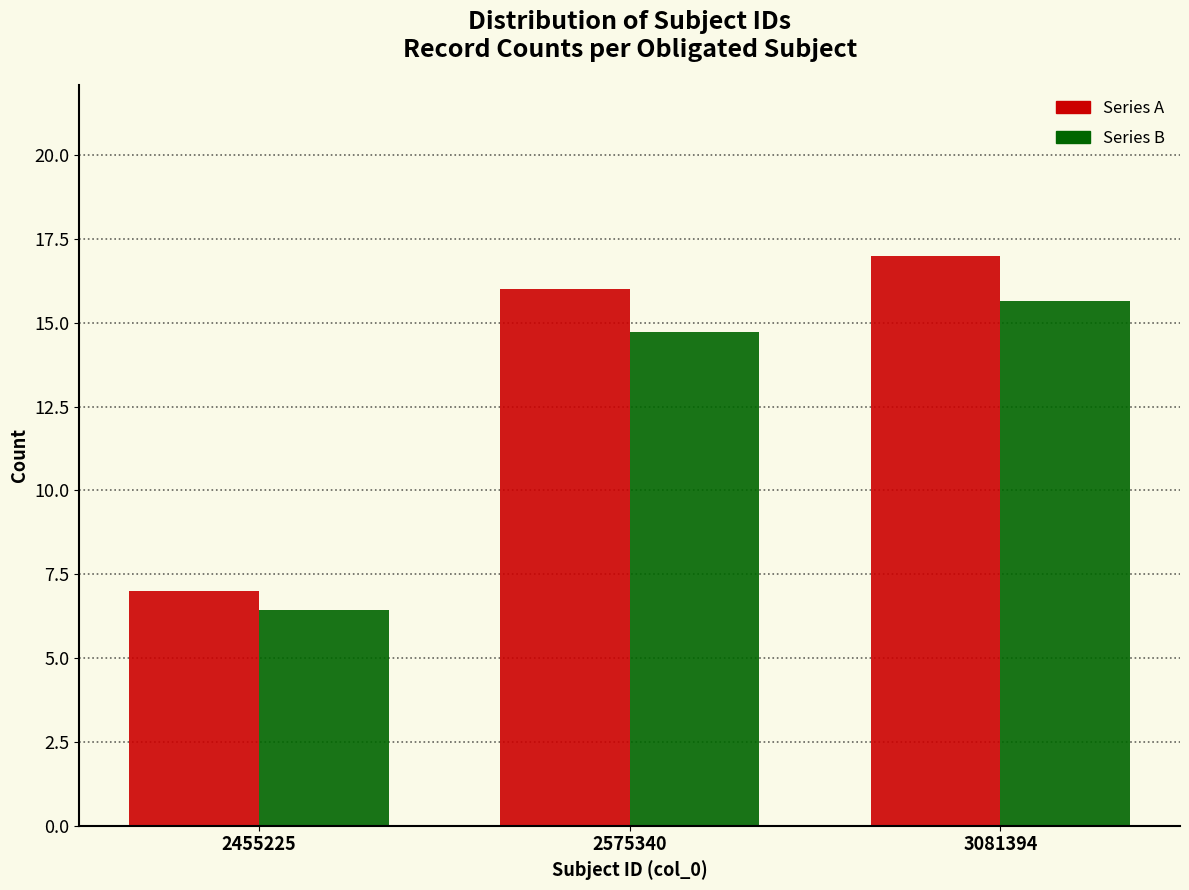

At which category is the sum across all series the highest?

3081394